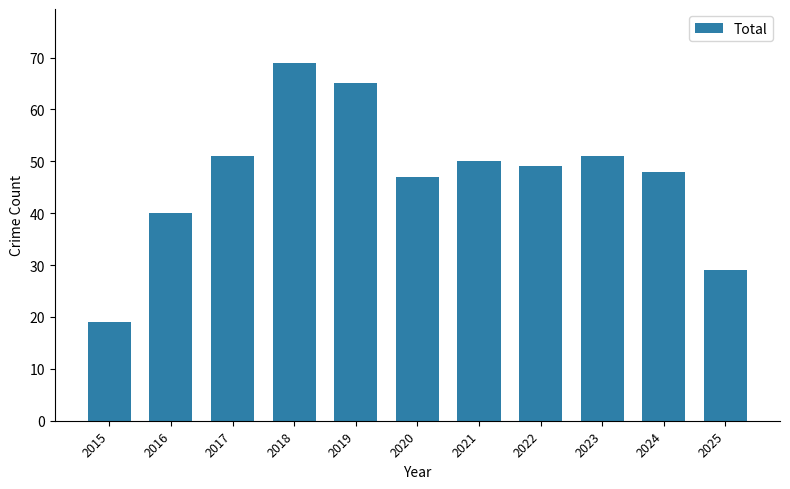

What is the sum of the values at 2025 and 2020?

76